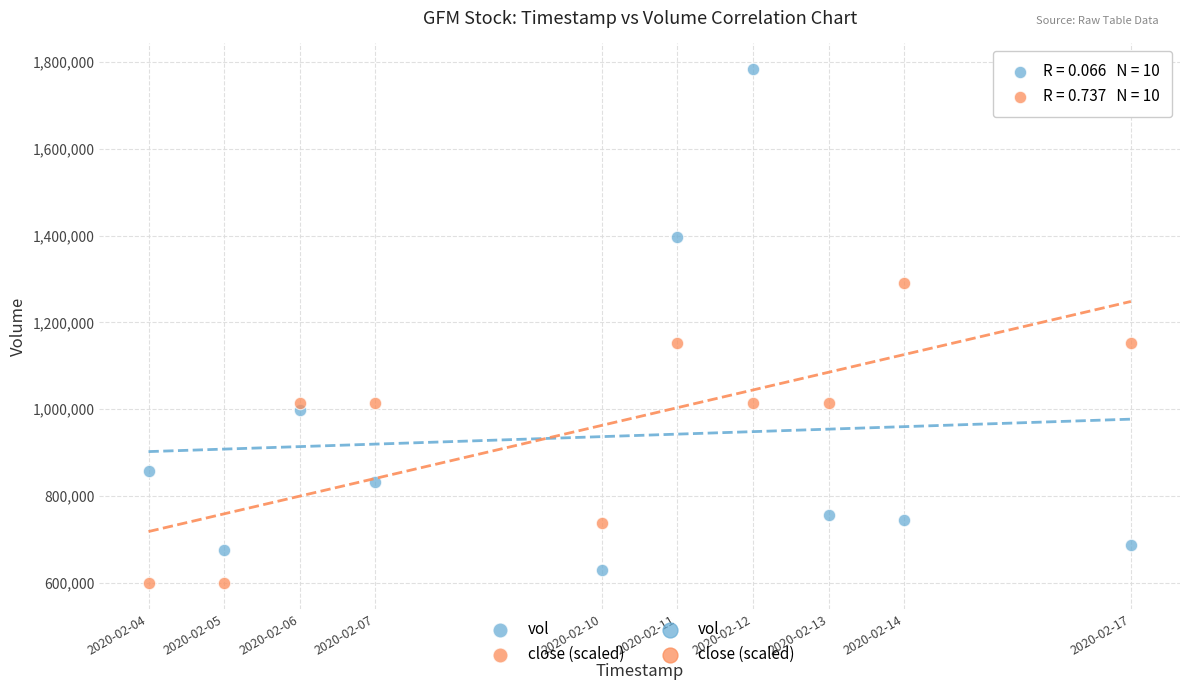

Across all data points, what is the range of Y values (max minus min)?

1184425.0